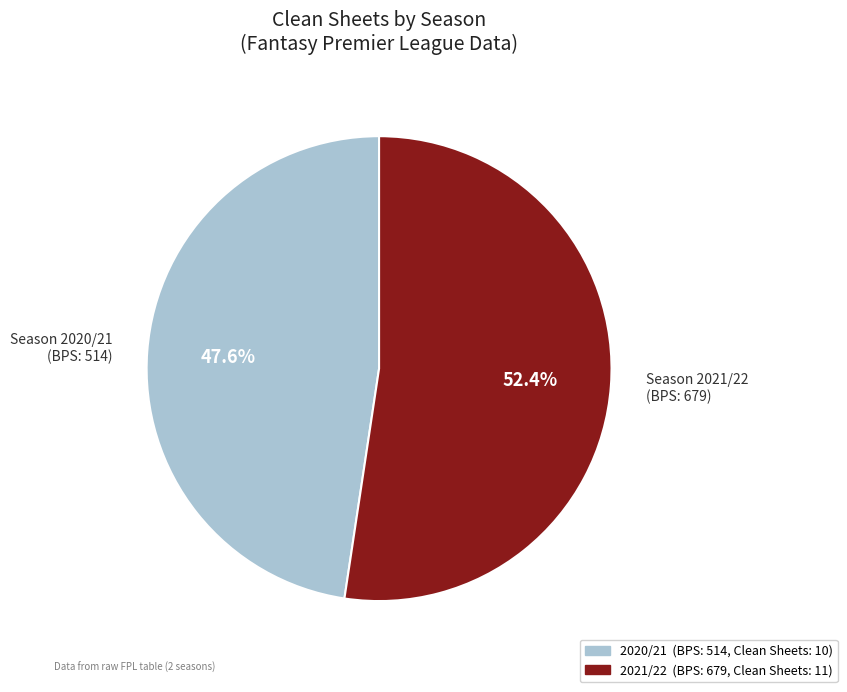

Is there any slice that represents more than half of the pie?

Yes